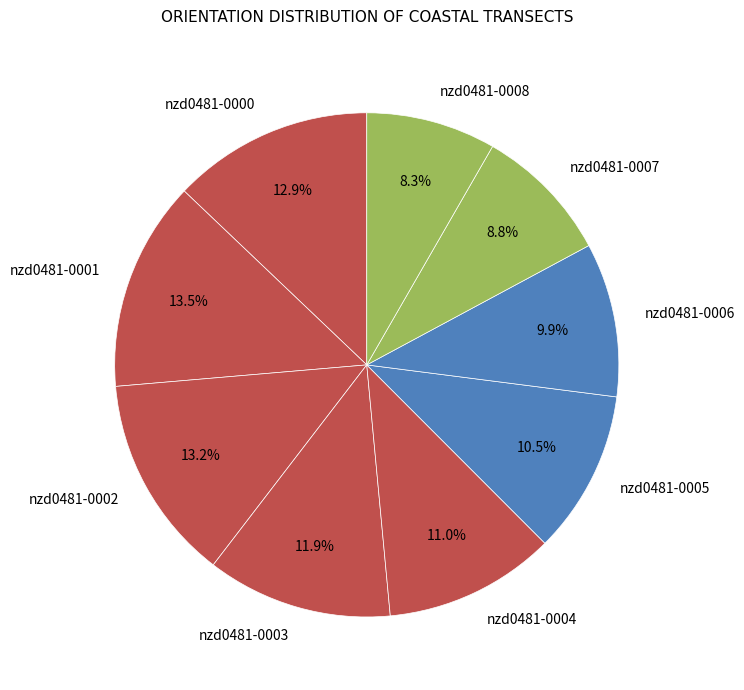

The nzd0481-0002 slice represents 25% of the pie. True or false?

False